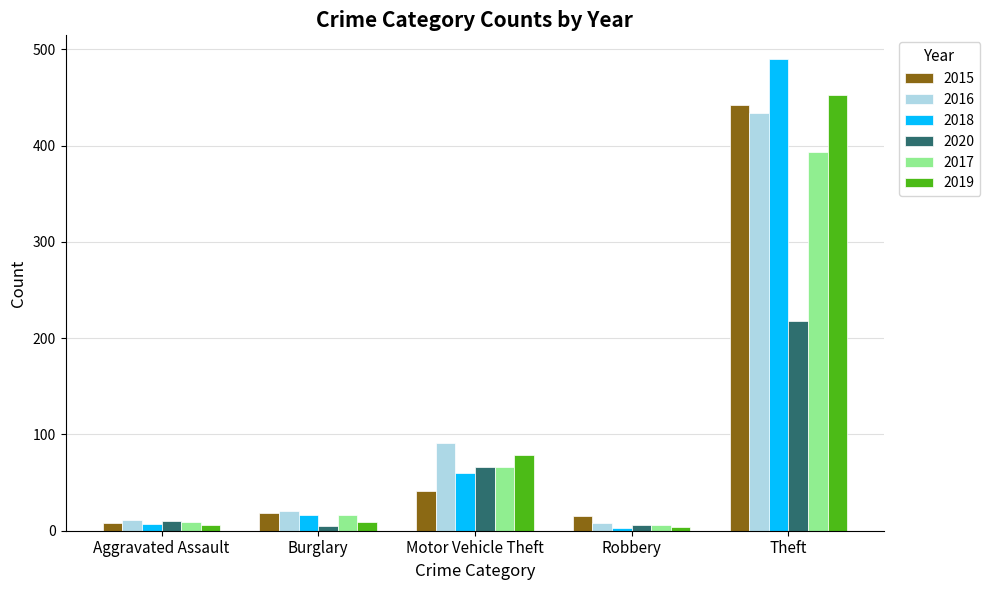

What are all the series names shown in the legend?

2015, 2016, 2018, 2020, 2017, 2019